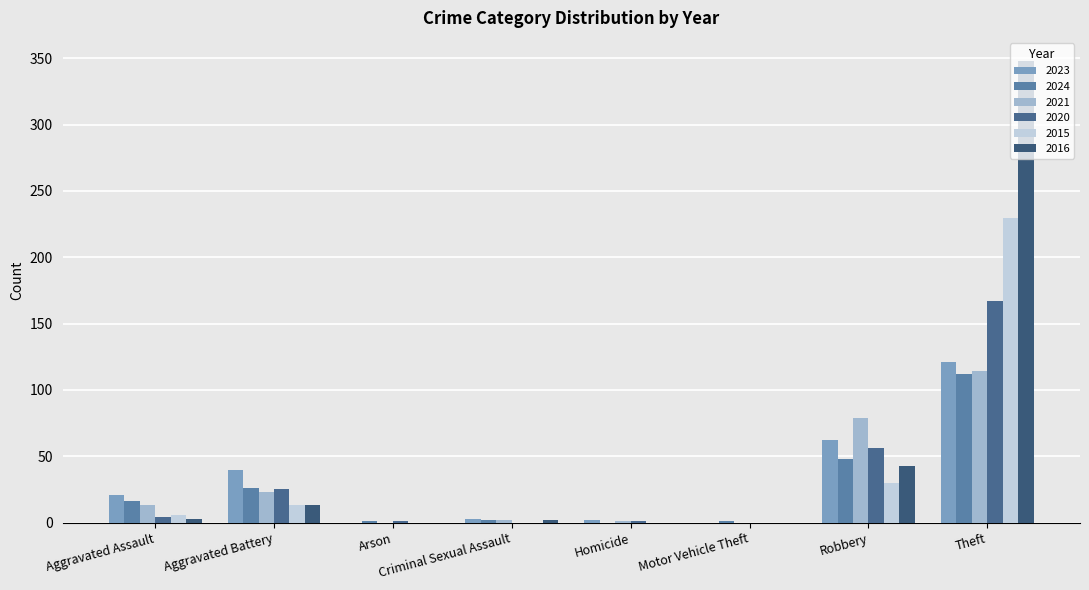

What are all the series names shown in the legend?

2023, 2024, 2021, 2020, 2015, 2016